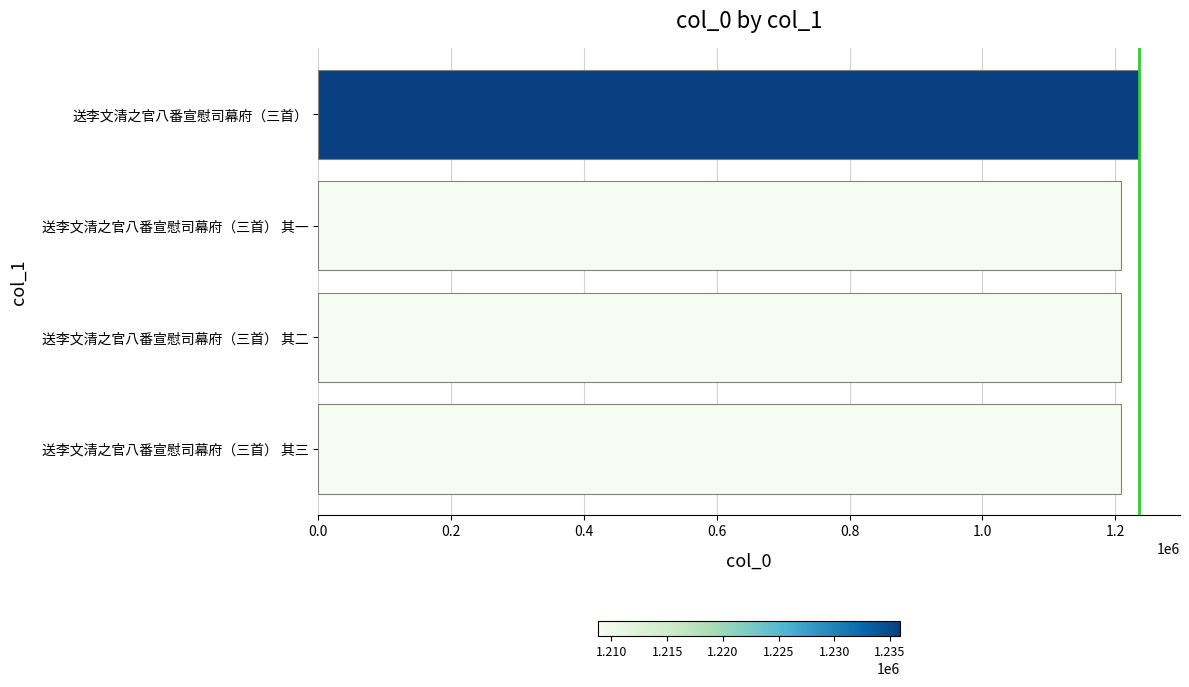

The chart shows a value of 1651866 at 送李文清之官八番宣慰司幕府（三首）. True or false?

False